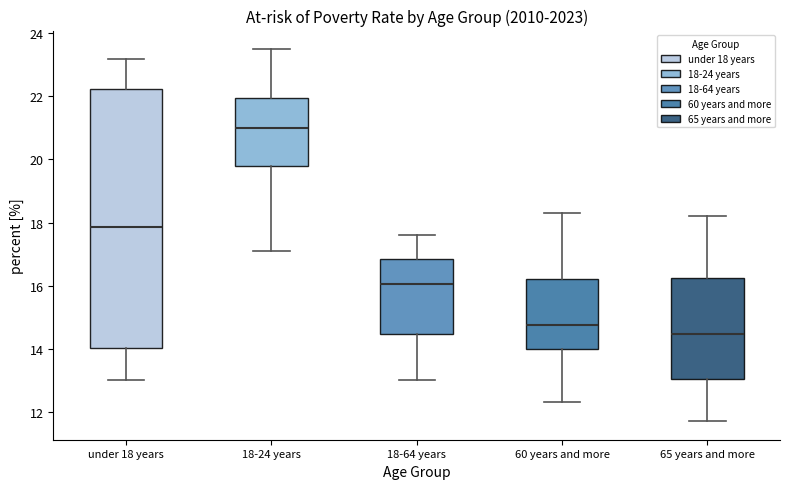

Reading left to right, read every box against the y-axis: the position of its median line, the range the box covers, and the ends of its whiskers. The values are not printed on the chart, so give them approximately, as read against the axis.

under 18 years: median 17.8, box 14.0 to 22.2, whiskers 13.0 to 23.2
18-24 years: median 21.0, box 19.8 to 22.0, whiskers 17.2 to 23.6
18-64 years: median 16.0, box 14.4 to 16.8, whiskers 13.0 to 17.6
60 years and more: median 14.8, box 14.0 to 16.2, whiskers 12.4 to 18.4
65 years and more: median 14.4, box 13.0 to 16.2, whiskers 11.8 to 18.2